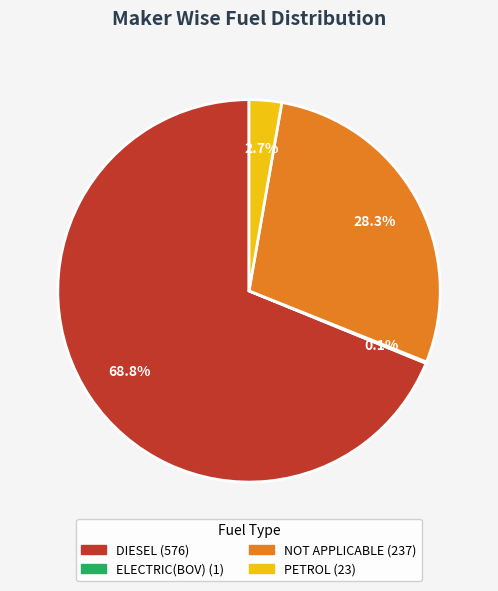

Is there any slice that represents more than half of the pie?

Yes